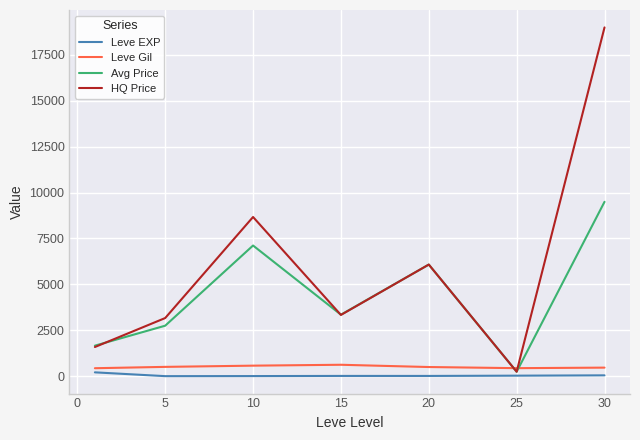

True or false: HQ Price and Leve EXP cross at least once.

False